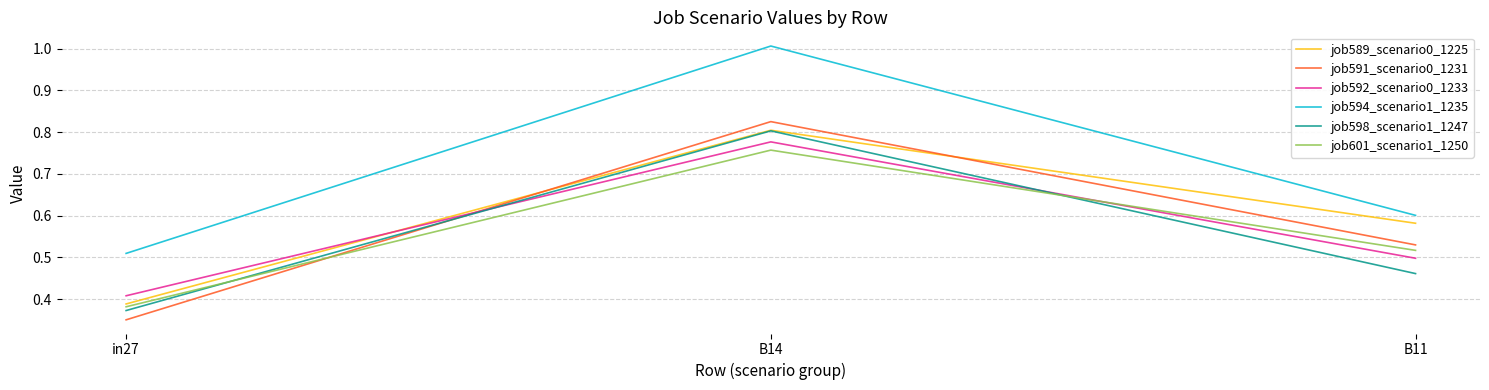

Rank the categories by job601_scenario1_1250 value from highest to lowest.

B14, B11, in27